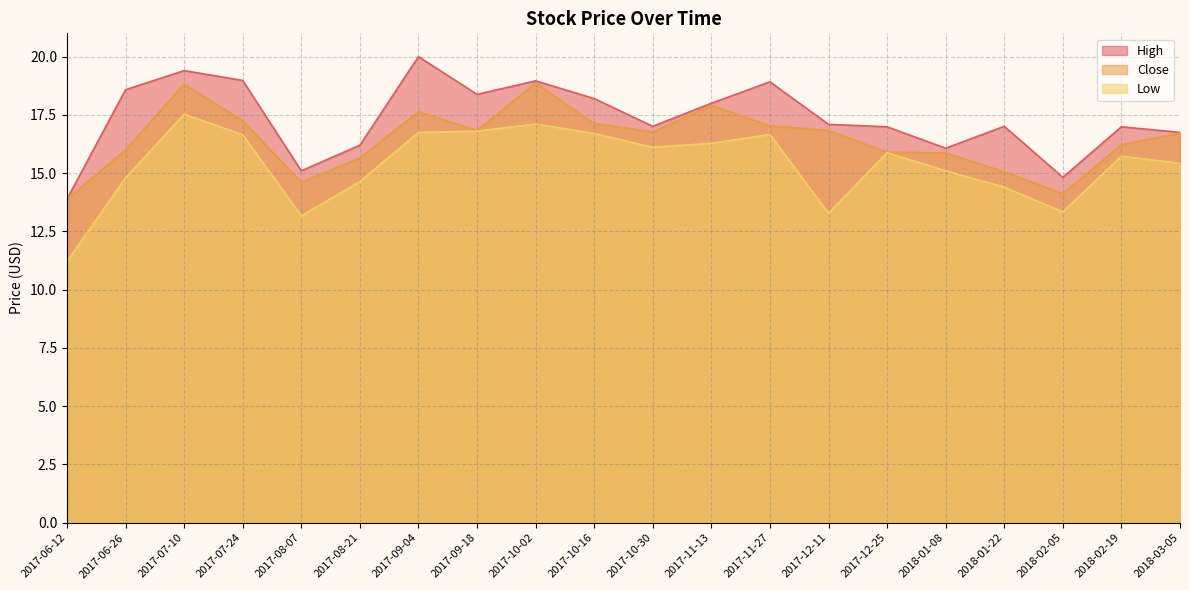

Does the chart have visible grid lines?

Yes